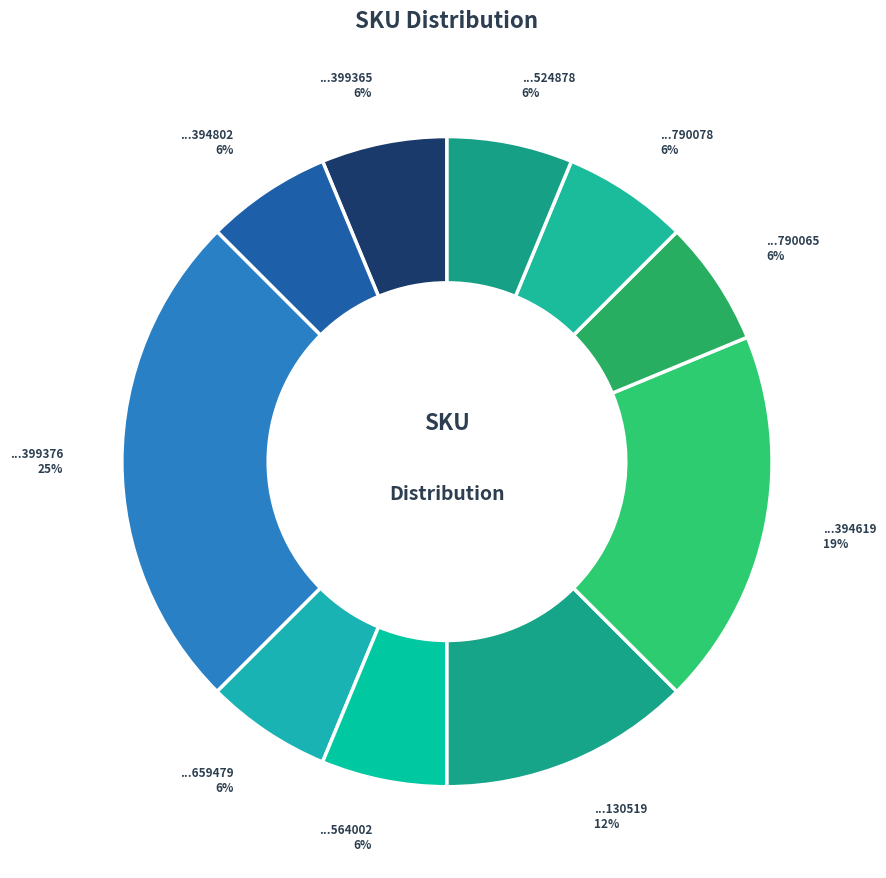

How many segments does this pie chart have?

10